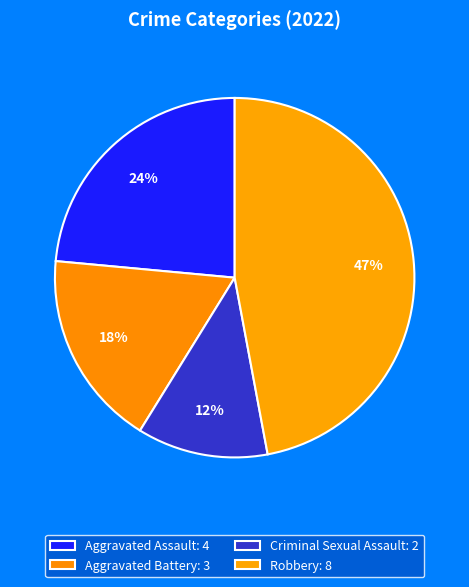

What is the ratio of the value at Robbery to the value at Aggravated Assault?

2.0